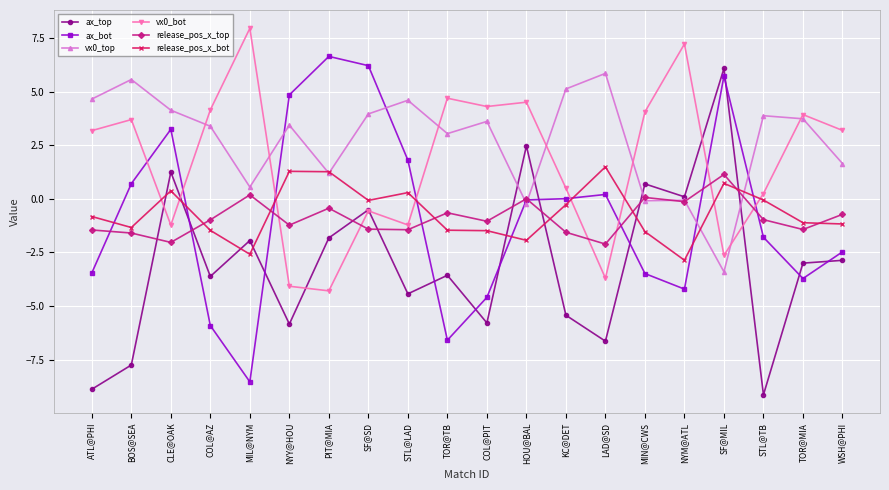

The value of release_pos_x_bot at COL@PIT is -2.2. True or false?

False